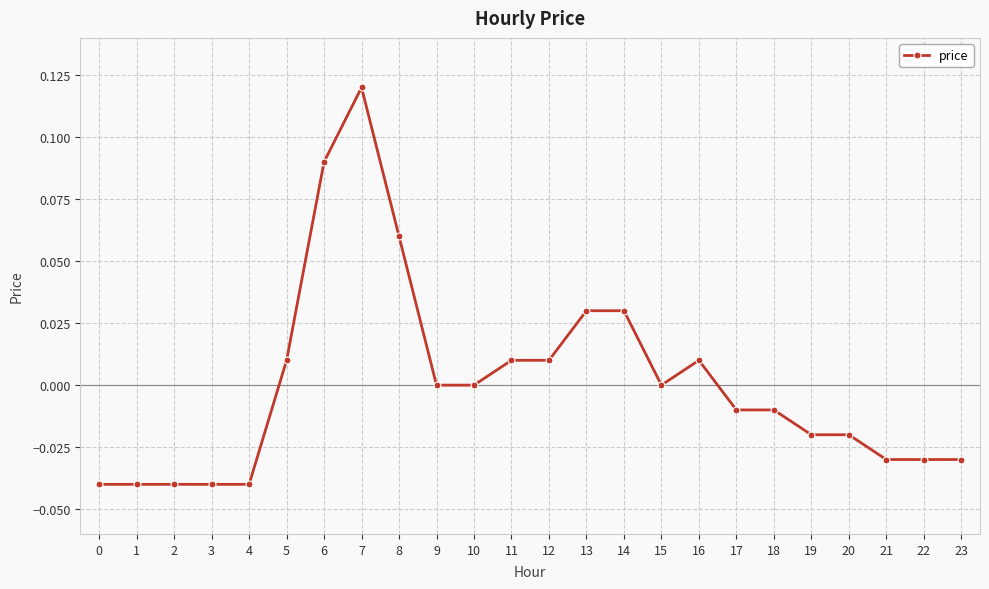

What is the change in value from 2 to 13?

+0.1